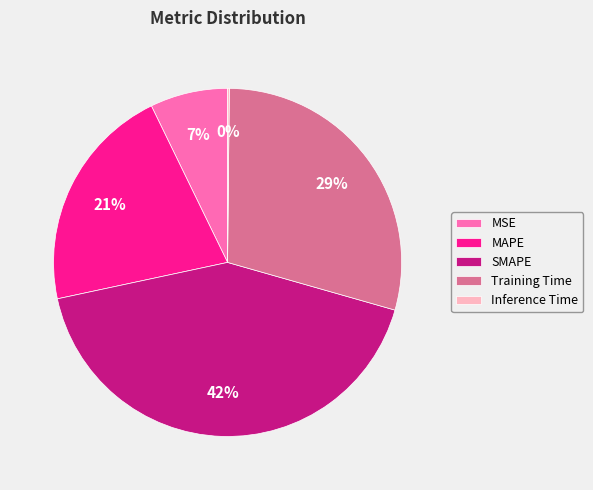

Does MSE account for over 50% of the chart?

No